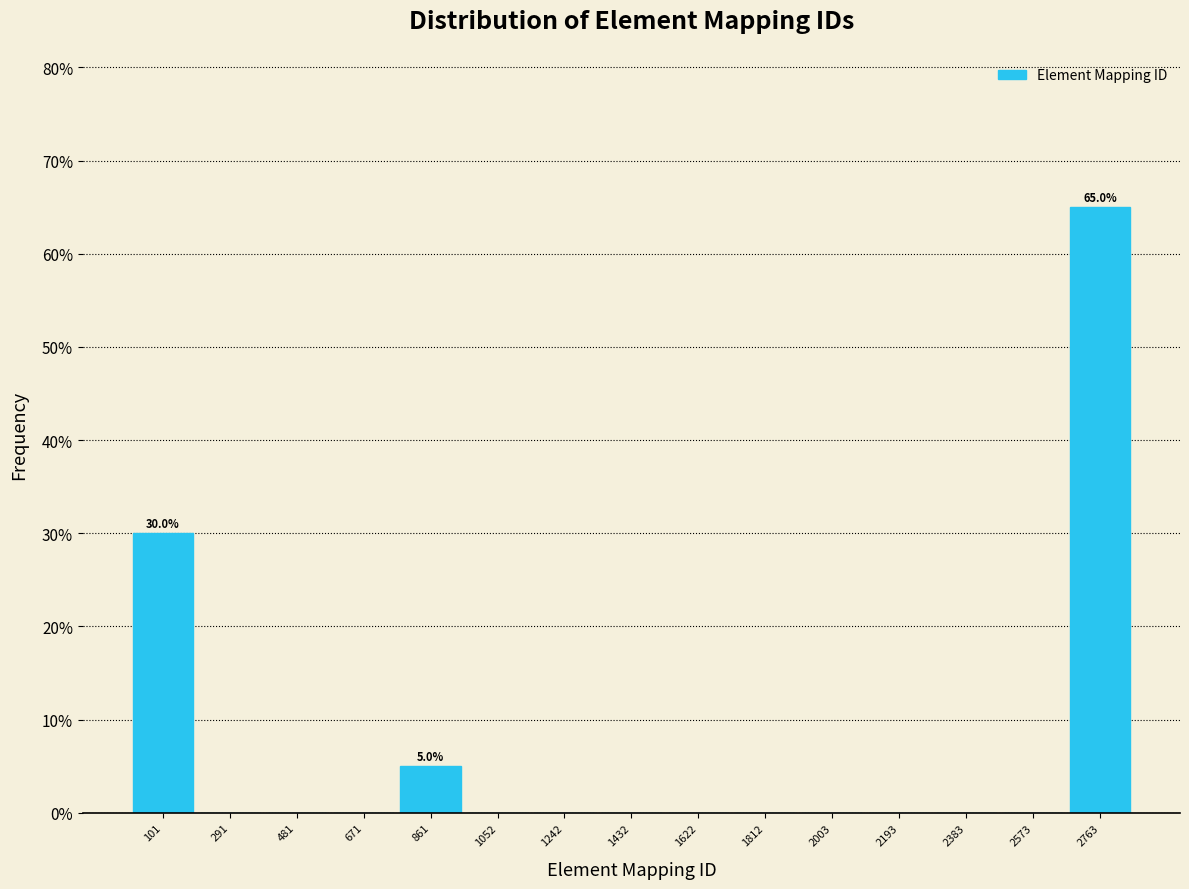

Which range on the x-axis has the tallest bar?

2660 to 2860